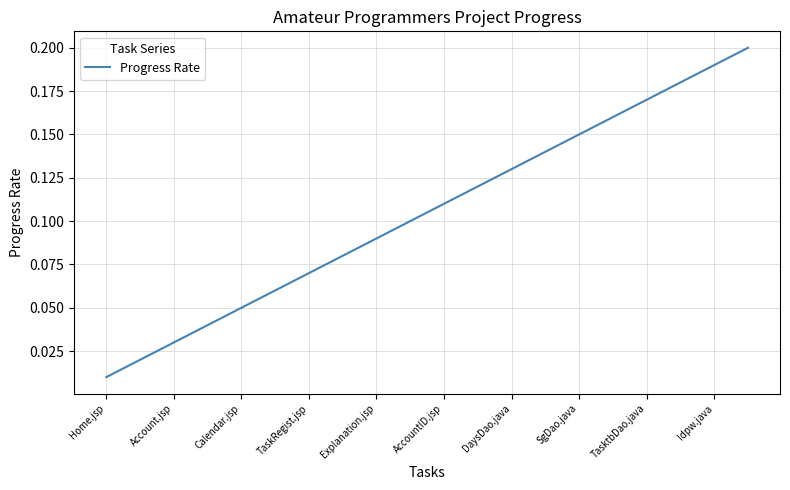

Reading right to left, extract all data points from this chart.

0.2	0.2	0.2	0.2	0.2	0.1	0.1	0.1	0.1	0.1	0.1	0.1	0.1	0.1	0.1	0.1	0.0	0.0	0.0	0.0